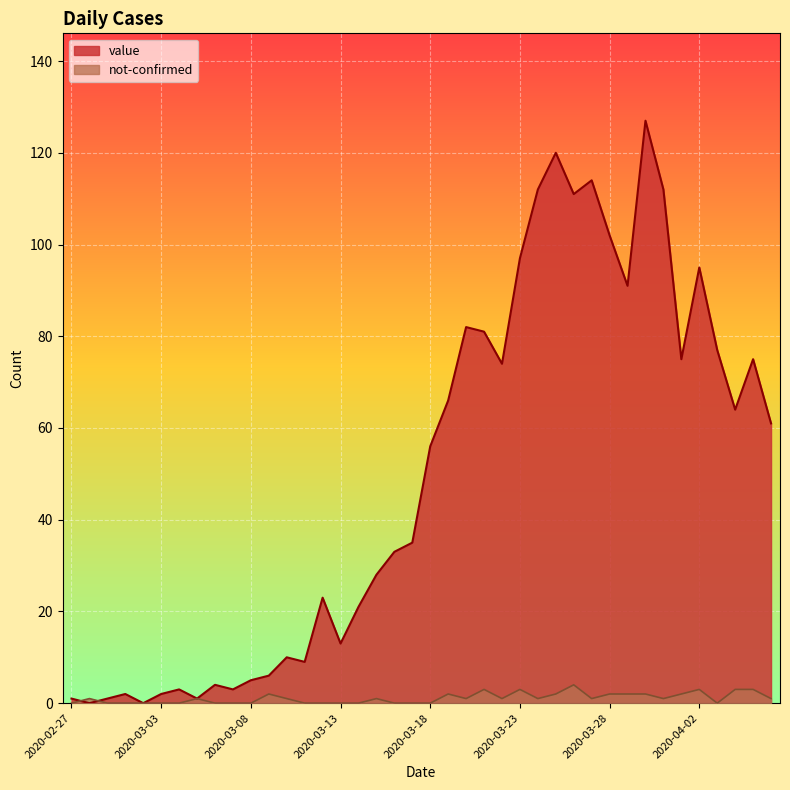

How many positive values does the value series have?

38